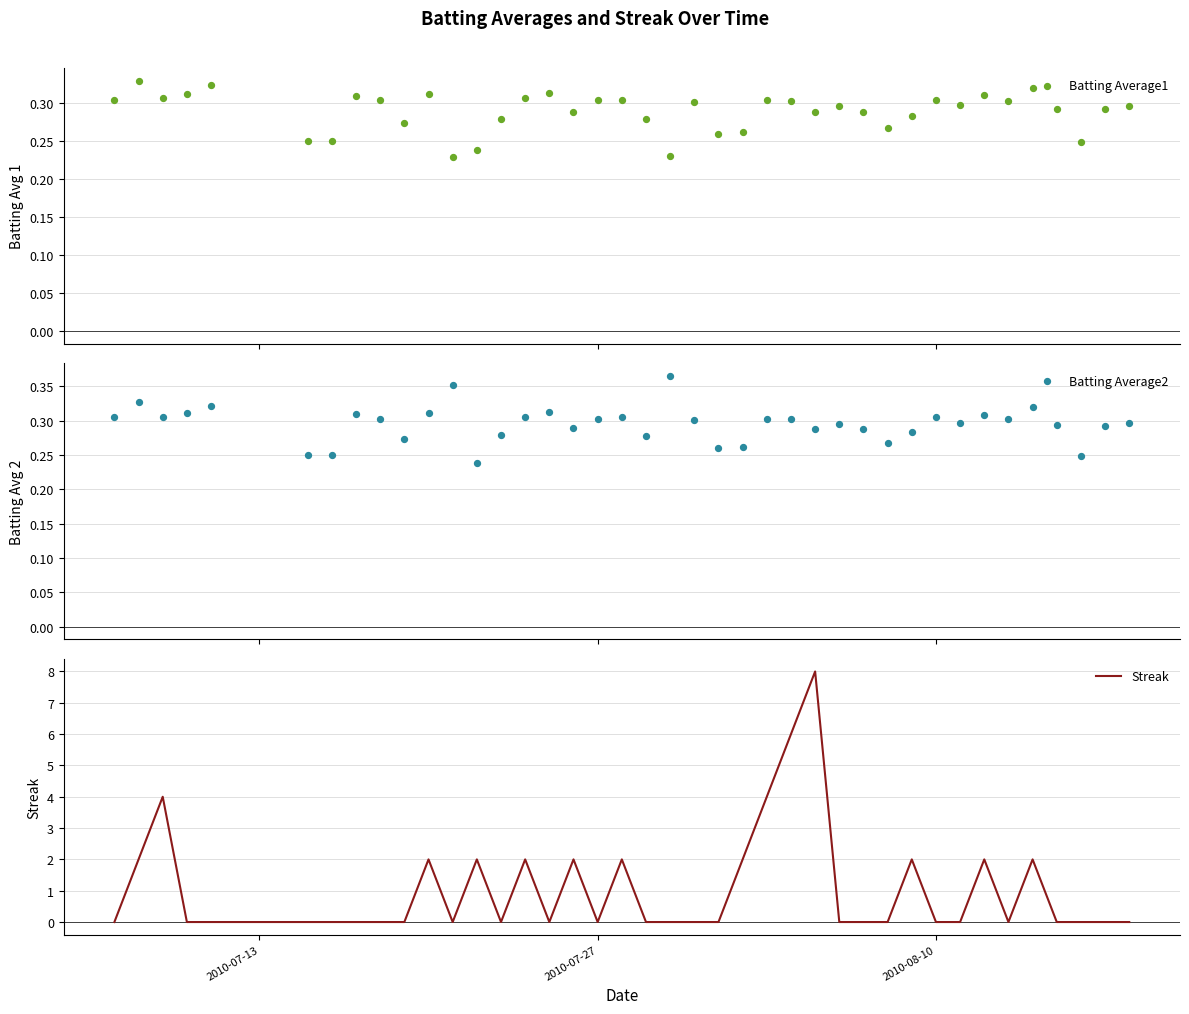

Which series reaches the maximum Y coordinate?

Streak